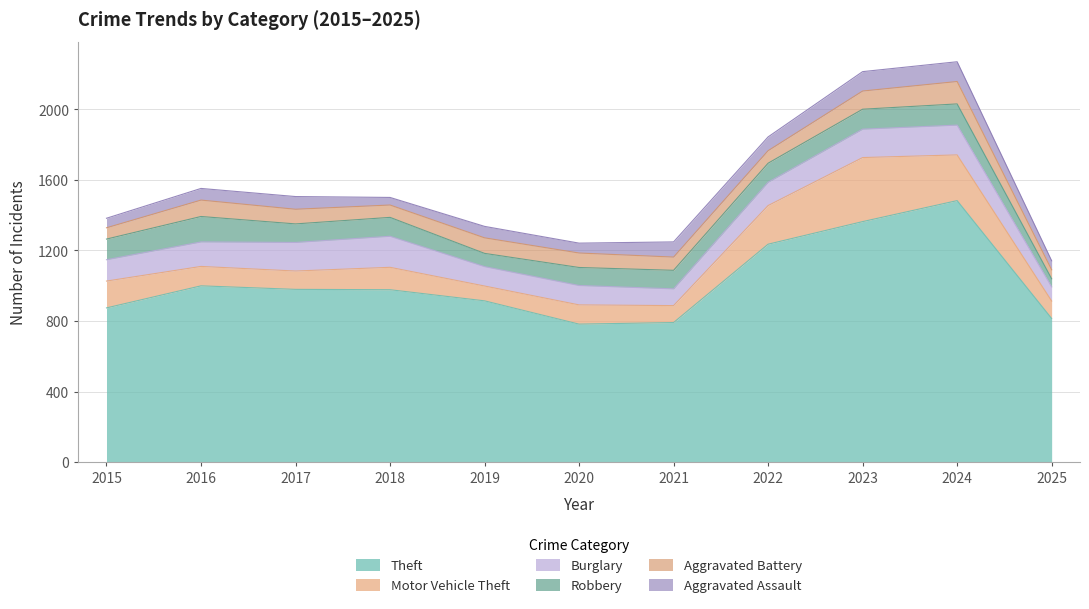

Rank the categories by Theft value from highest to lowest.

2024, 2023, 2022, 2016, 2017, 2018, 2019, 2015, 2025, 2021, 2020